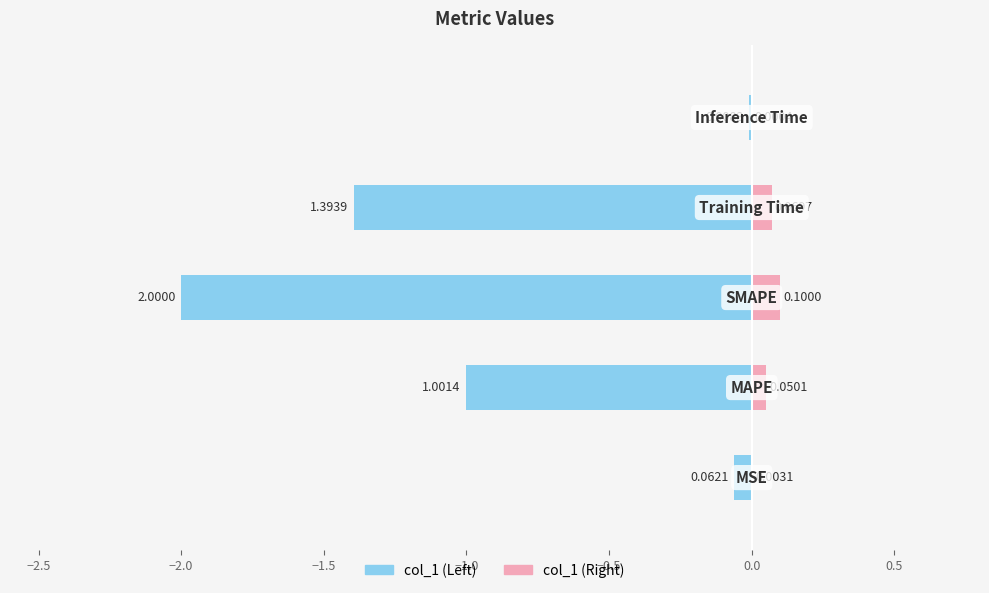

What is the value of the col_1 (left) bar at the 2nd from the left?

-1.0